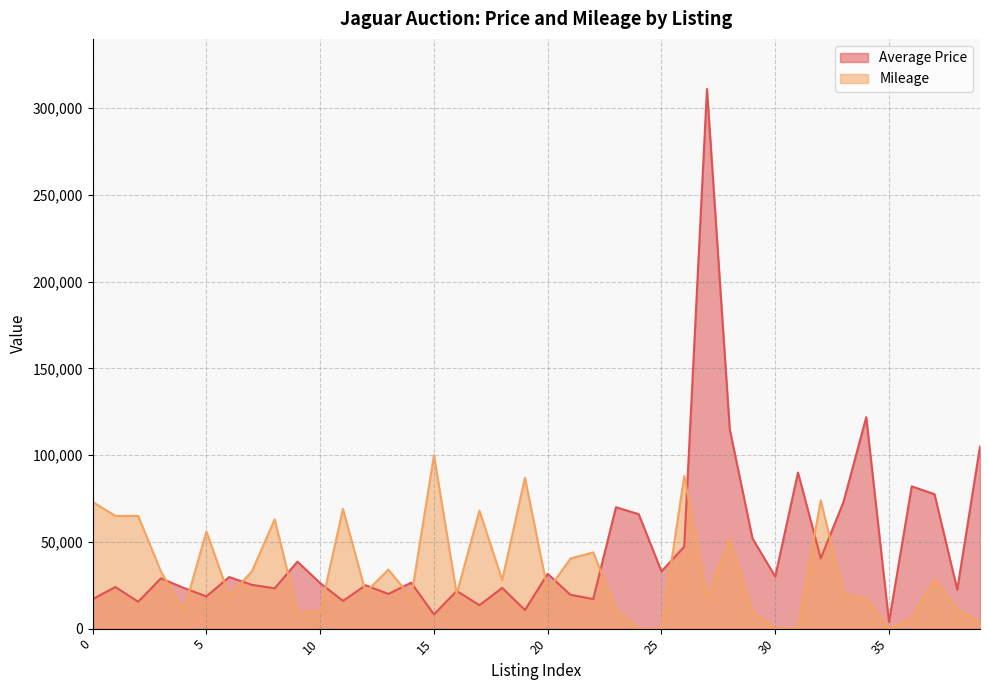

At which category does Mileage reach its first local valley?

4